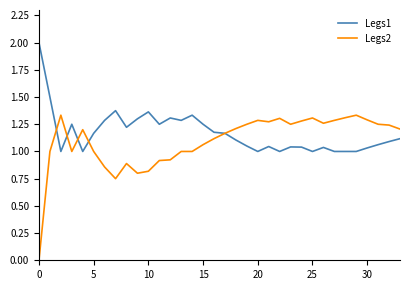

What is the maximum value shown in the chart?

2.0